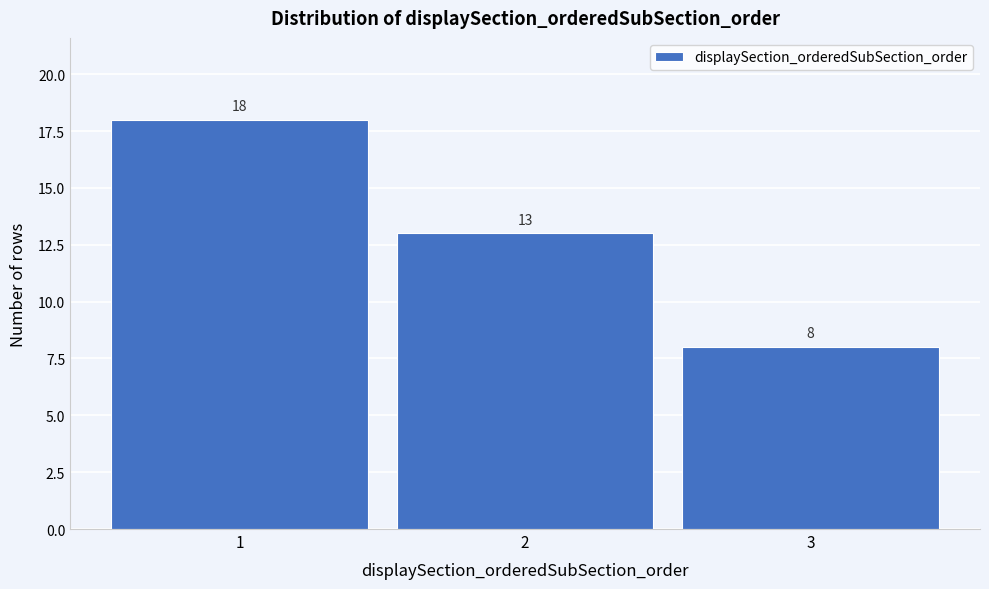

Reading left to right, extract all data points from this chart.

1=18	2=13	3=8